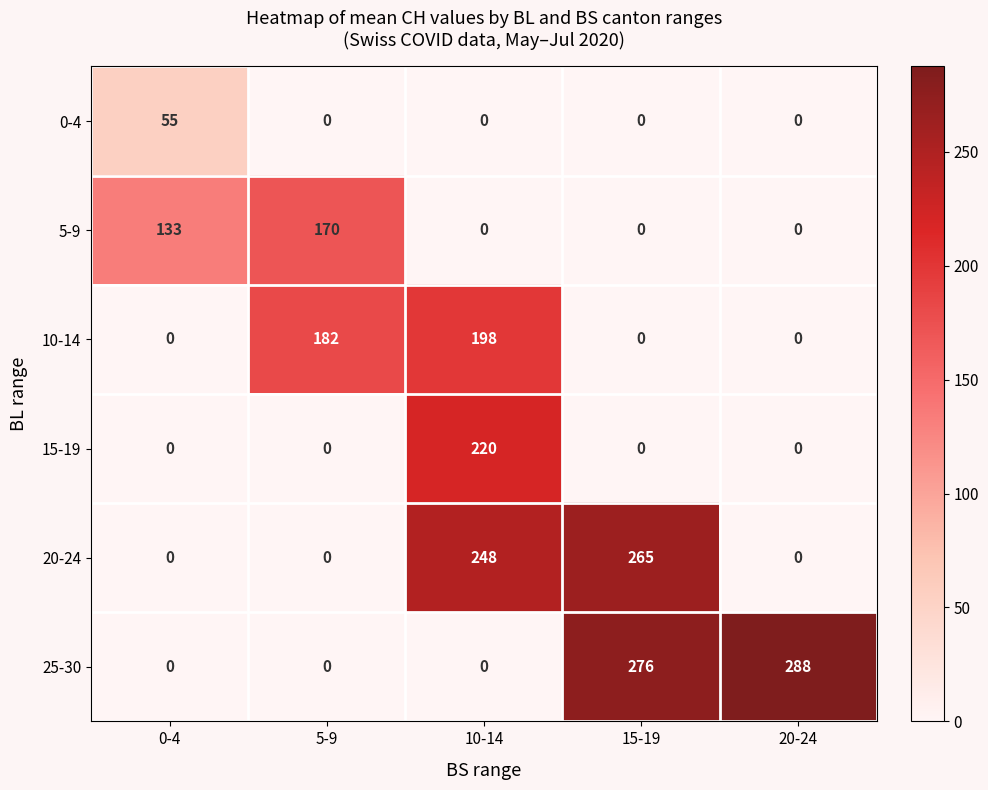

Which category has the highest value across all series?

20-24